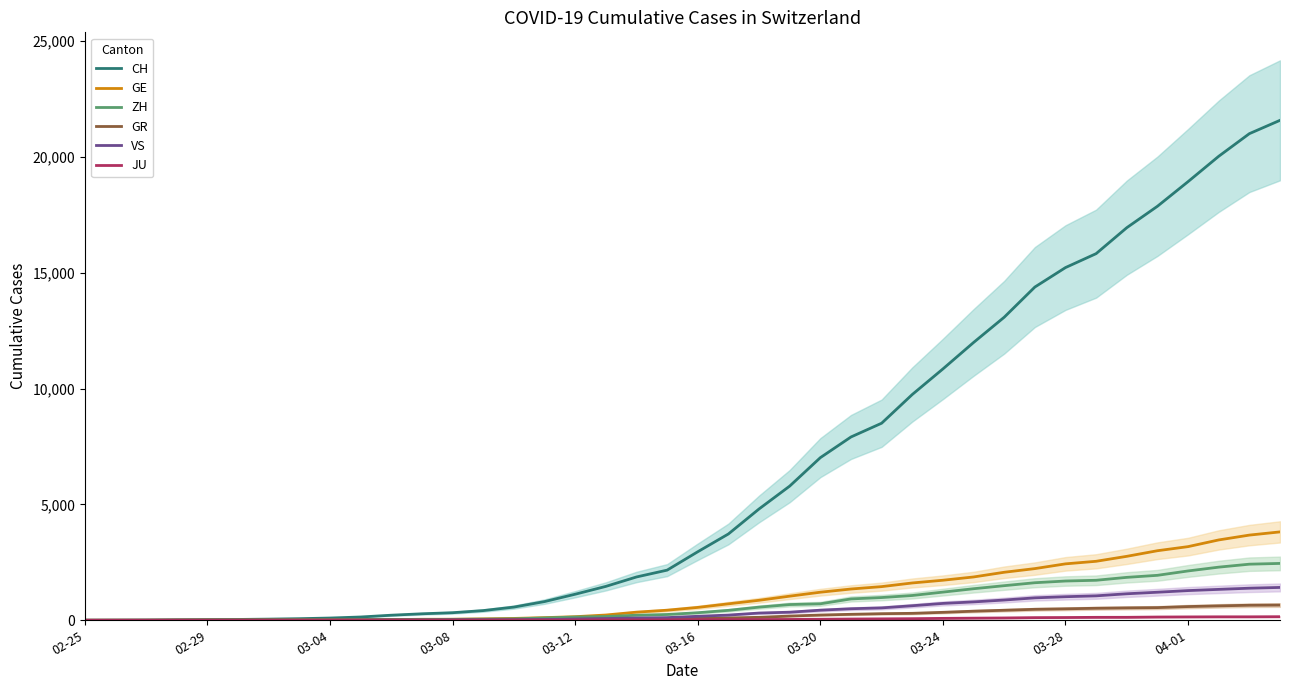

Reading left to right, transcribe all the data shown in this chart.

CH: 0	4	8	20	30	36	50	69	97	142	219	280	327	419	570	807	1125	1463	1870	2165	2959	3727	4807	5794	7022	7915	8509	9749	10853	11994	13085	14388	15229	15831	16951	17876	18940	20034	21011	21587
GE: 0	1	1	5	9	10	11	14	16	20	30	43	45	60	80	114	155	227	351	435	556	710	863	1041	1212	1350	1453	1611	1729	1870	2073	2231	2436	2547	2761	3003	3180	3469	3678	3816
ZH: 0	0	2	2	6	7	10	13	15	23	29	34	40	49	62	101	140	163	218	250	326	429	568	679	711	922	981	1070	1216	1362	1494	1621	1695	1727	1853	1941	2130	2294	2422	2455
GR: 0	2	2	6	6	6	9	9	12	14	16	17	18	18	22	31	43	53	56	71	84	101	128	182	226	258	284	300	343	393	433	474	495	519	535	547	592	622	649	657
VS: 0	0	0	1	1	2	3	3	4	5	6	7	12	17	22	30	53	76	98	115	172	225	312	349	436	498	535	628	728	793	874	968	1017	1055	1144	1211	1282	1334	1385	1418
JU: 0	0	1	1	1	1	1	2	2	4	4	5	5	7	7	7	12	17	18	19	25	29	32	36	44	54	61	69	82	92	100	114	119	127	128	140	145	149	149	154